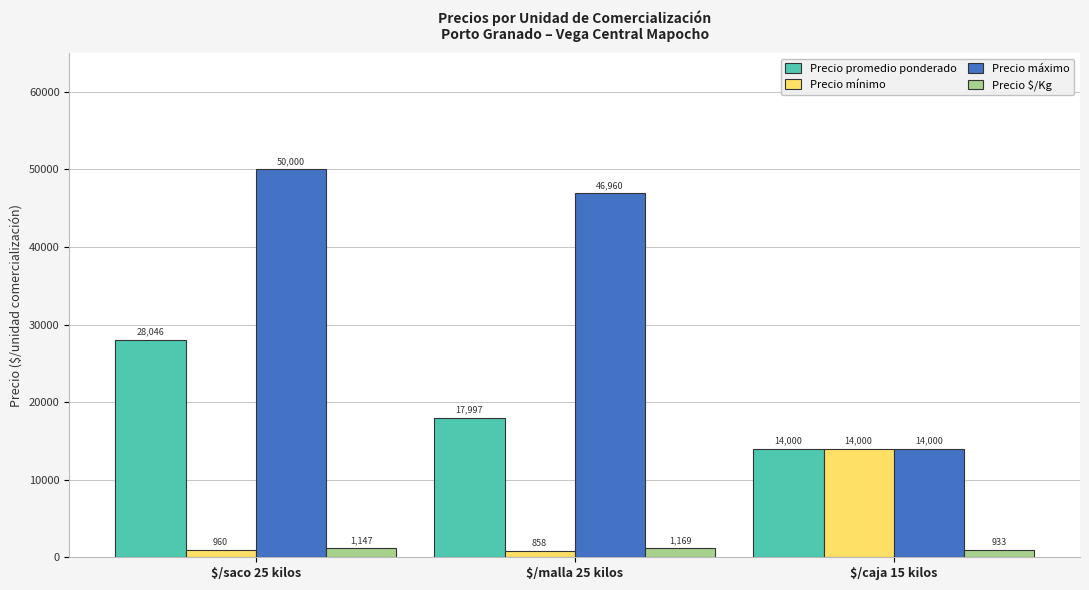

List the labels in order of Precio mínimo value, largest first.

$/caja 15 kilos, $/saco 25 kilos, $/malla 25 kilos